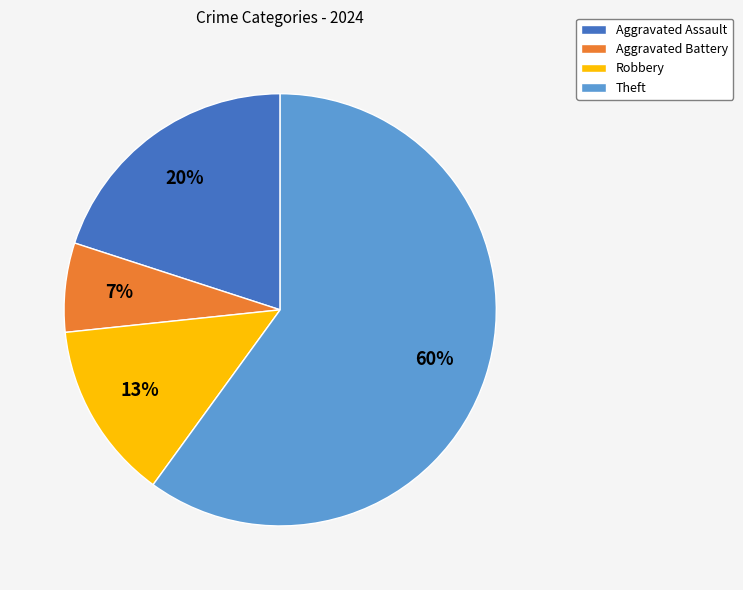

To the nearest percent, what is the average slice percentage?

25%